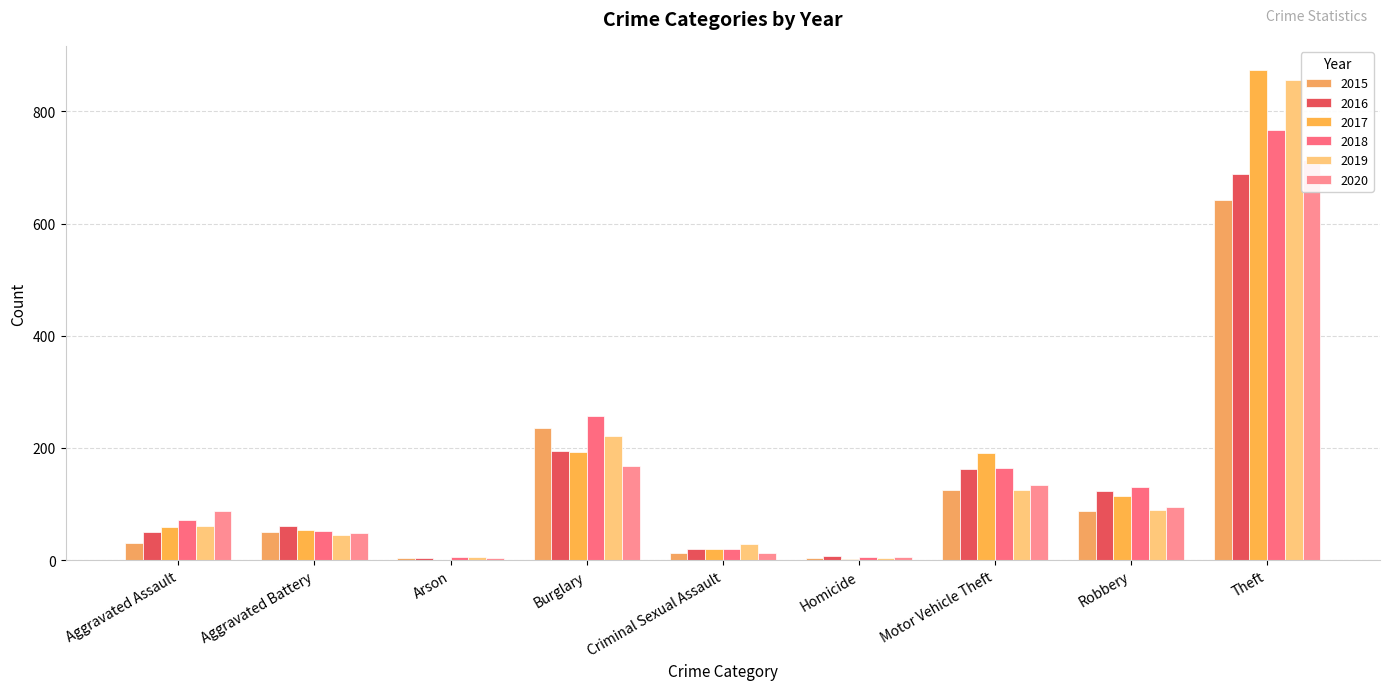

At which category does the chart reach its peak across all series?

Theft